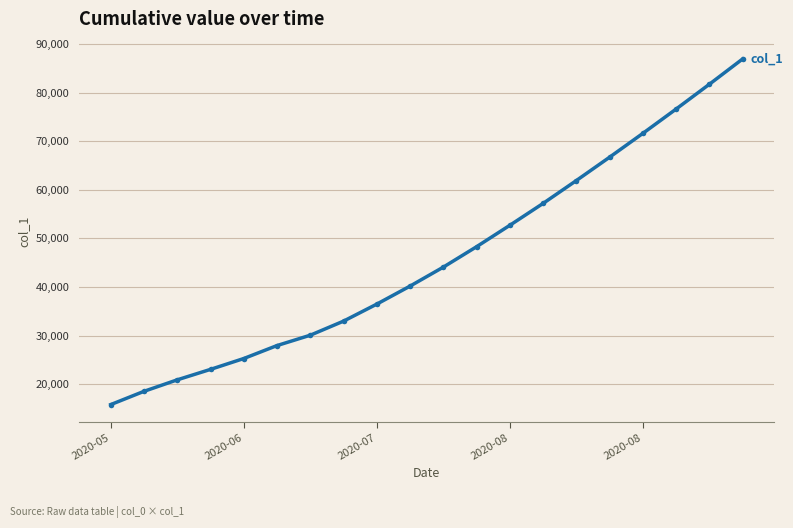

What is the value of the 18th point from the left?

76600.0